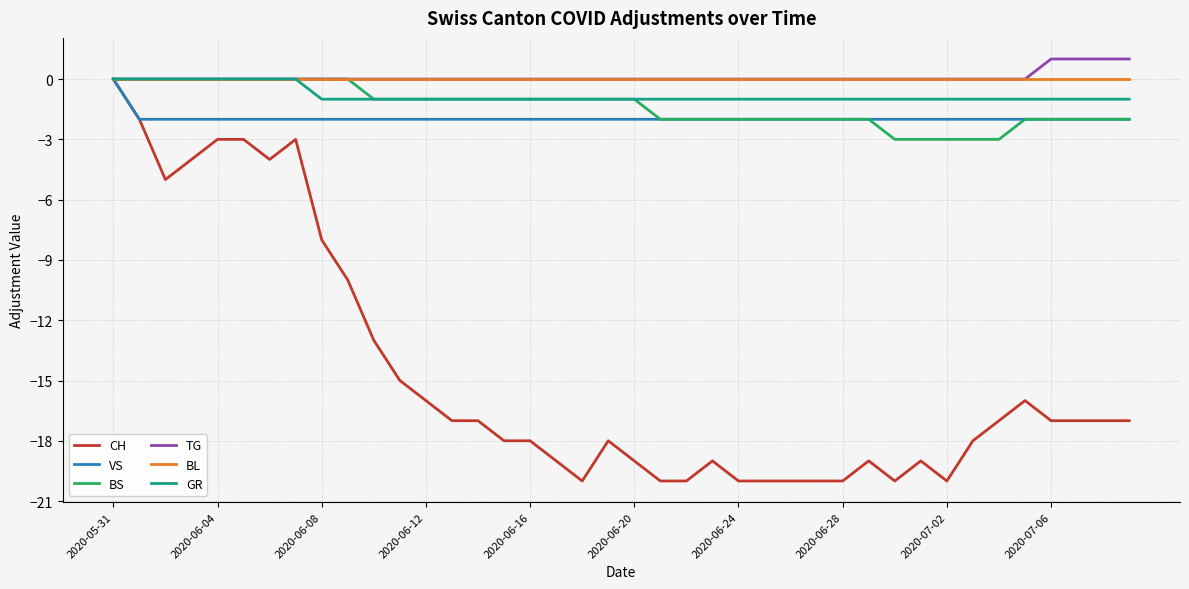

Is this an area chart (filled region under the line)?

No